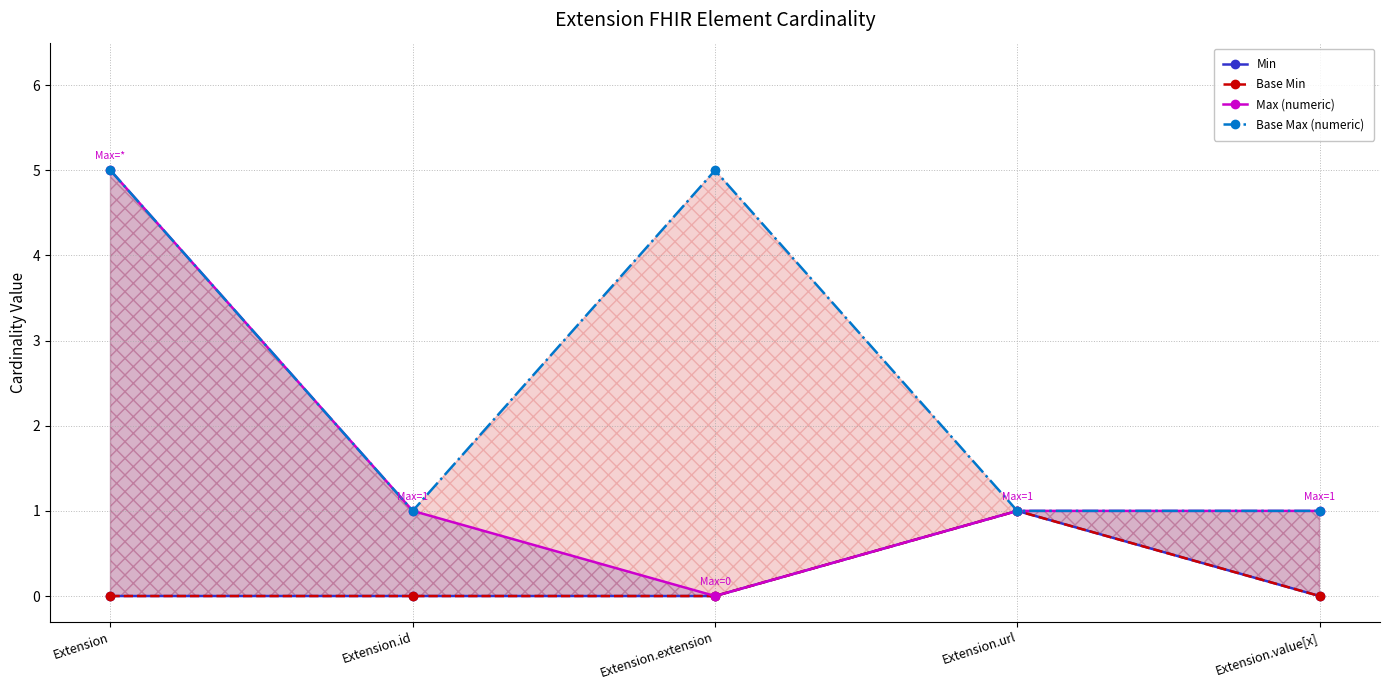

How many data points does each series have?

5